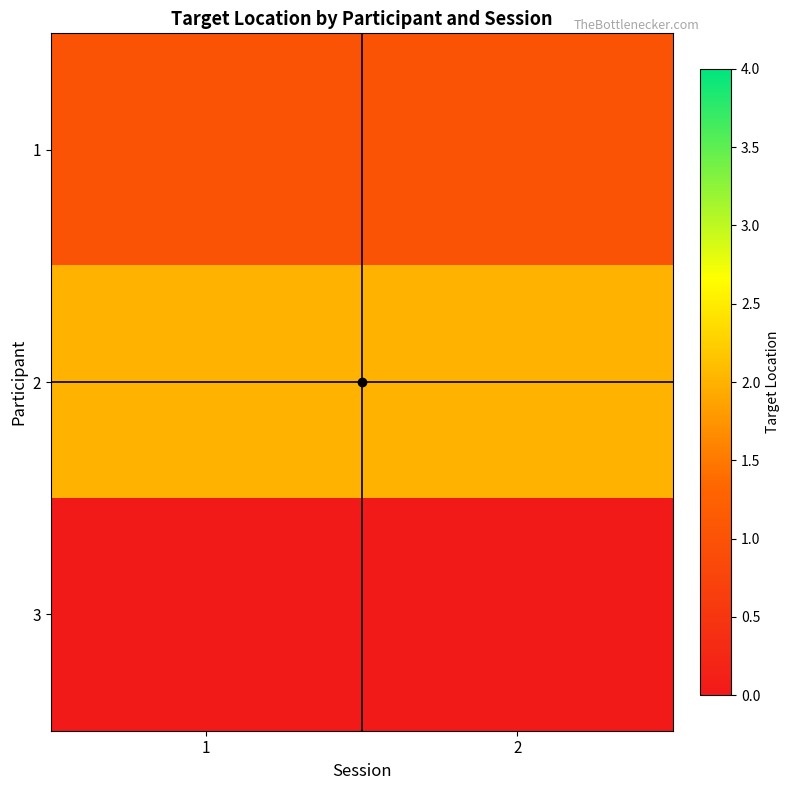

List the series in order of their overall mean, highest first.

2, 1, 3